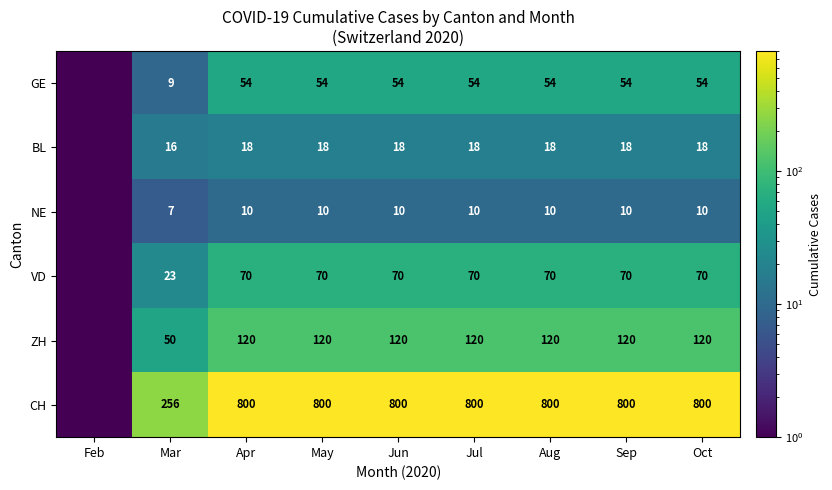

At Aug, list the series in order from smallest to largest.

NE, BL, GE, VD, ZH, CH